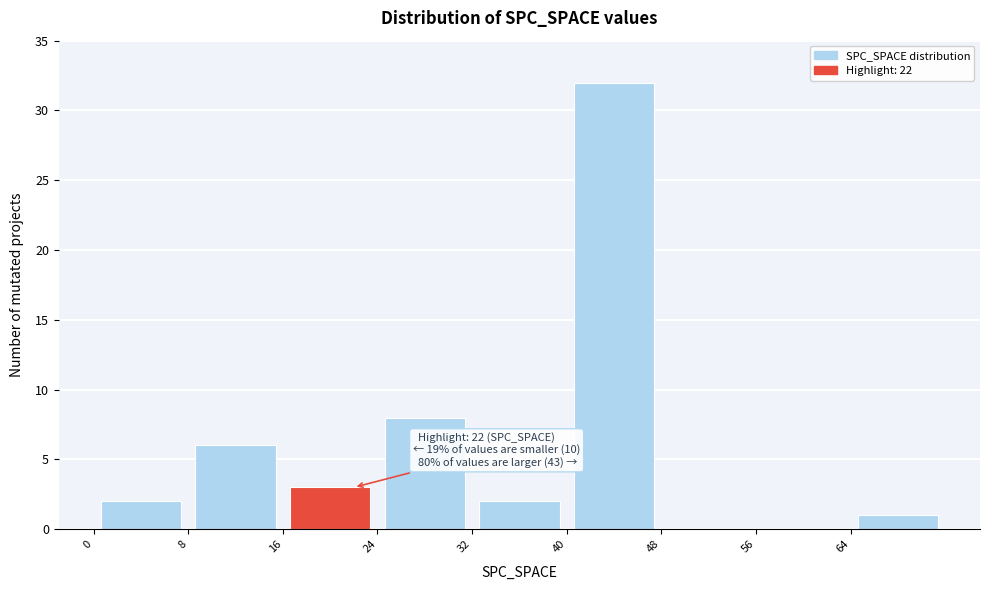

Over which range of the x-axis is the bar tallest?

40 to 48